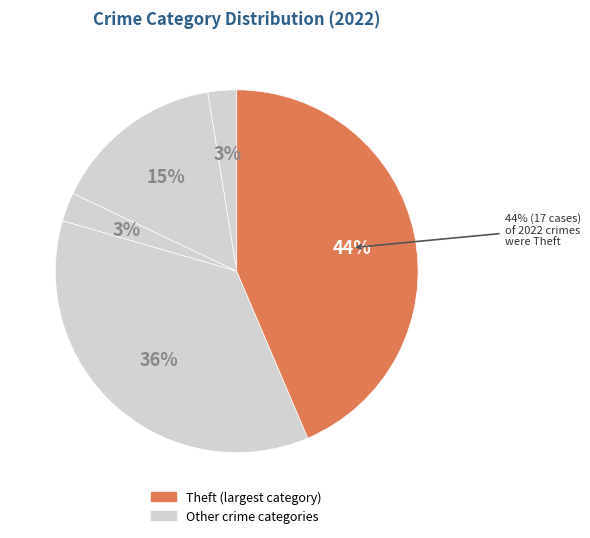

Is it true that Homicide is 12% of the pie?

False